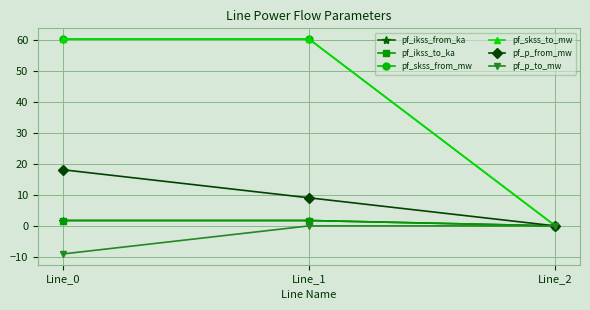

Is the value of pf_p_from_mw at Line_2 greater than the value of pf_ikss_from_ka at Line_2?

No